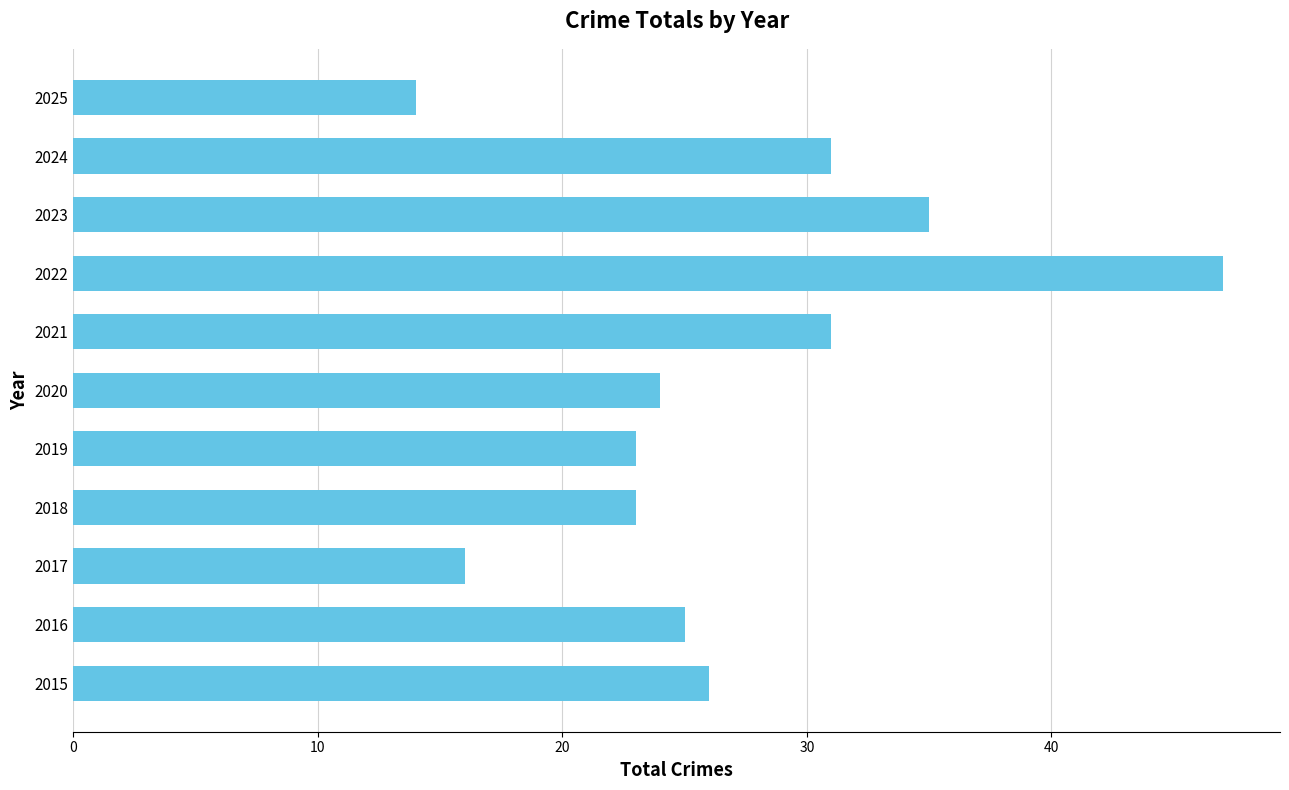

What is the difference between the maximum and minimum values?

33